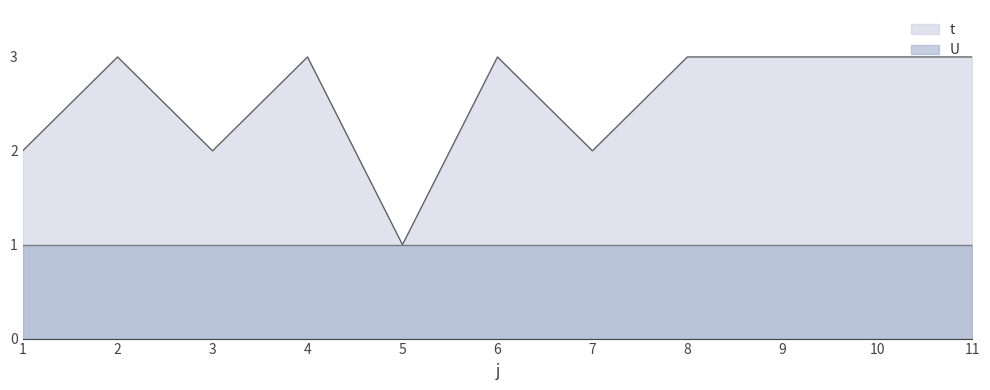

What is the minimum value shown in the chart?

1